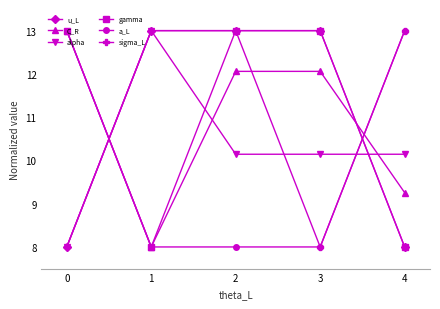

True or false: C_R has more than 2 interior local peaks.

False